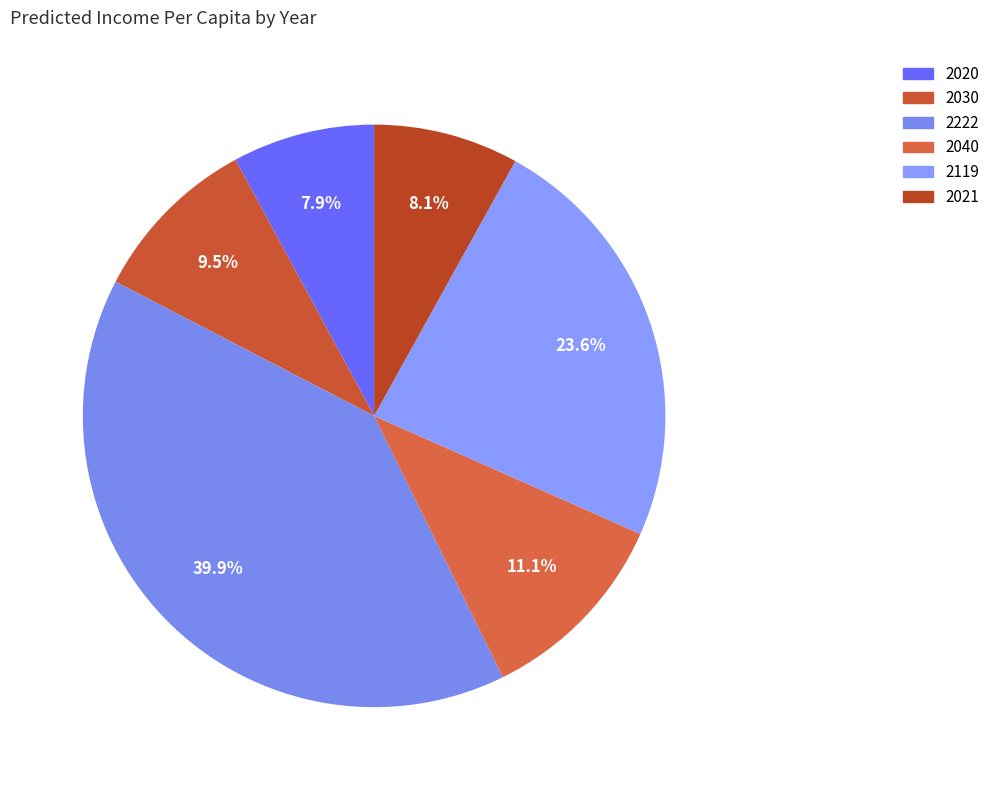

Between 2040 and 2119, which is larger?

2119